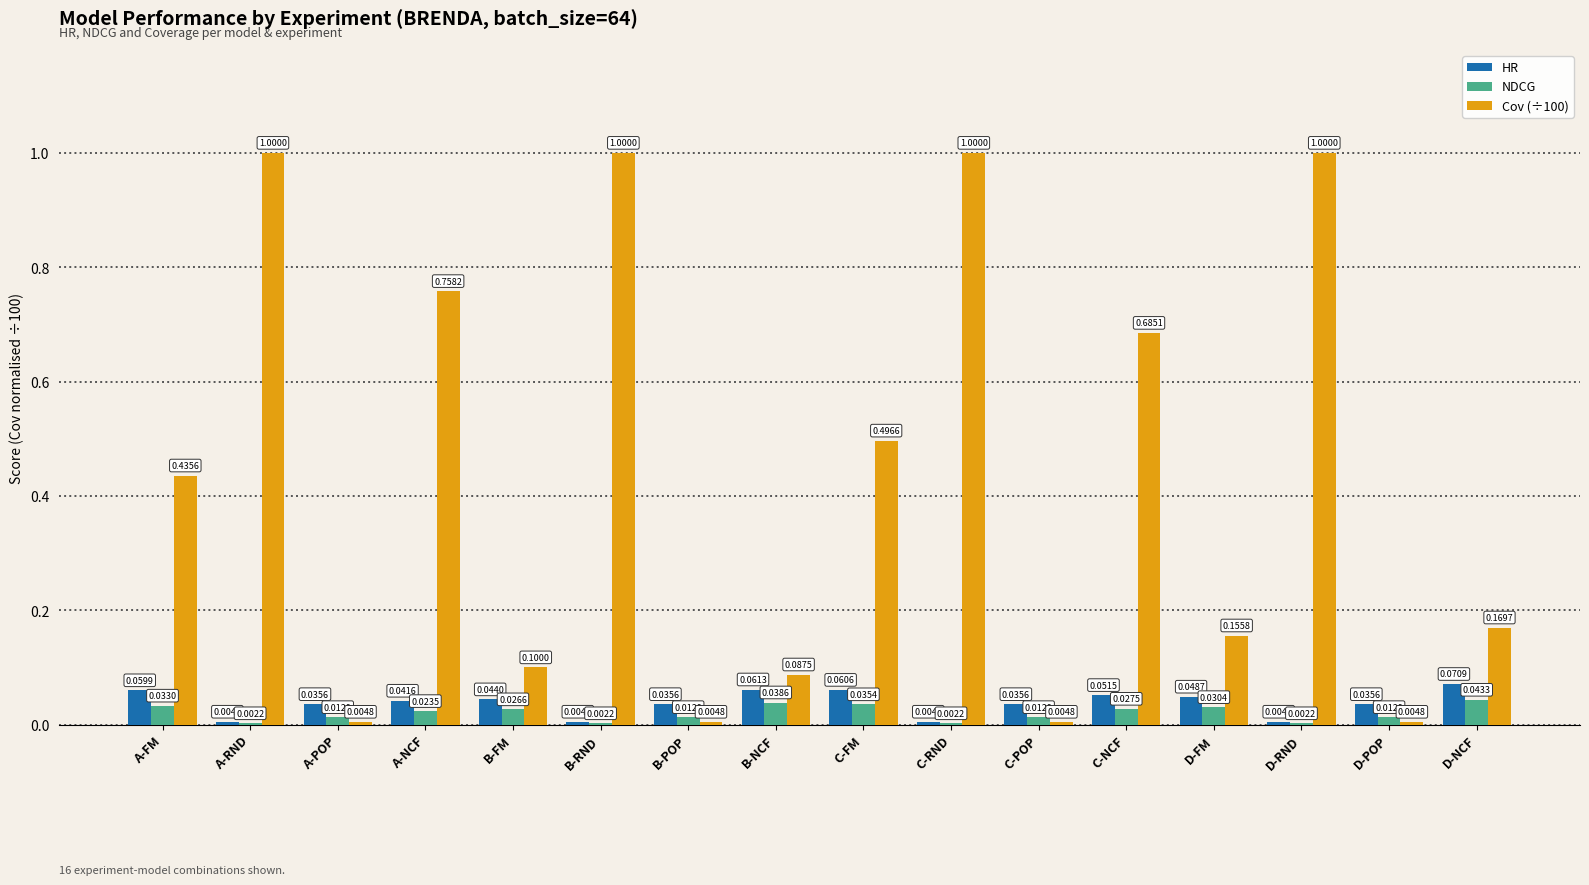

What is the sum of all HR values?

0.6